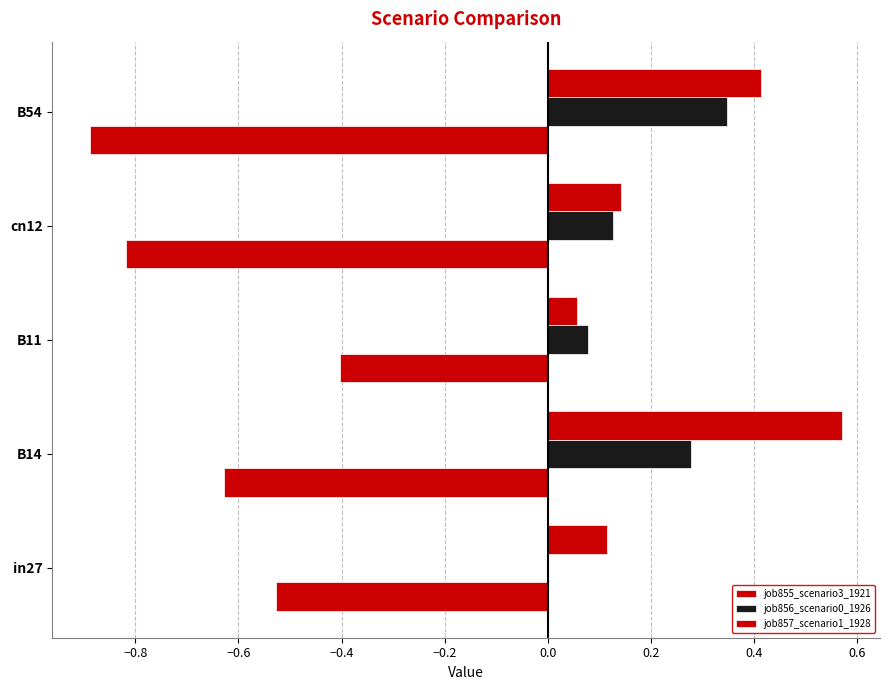

How many distinct data groups are displayed?

3